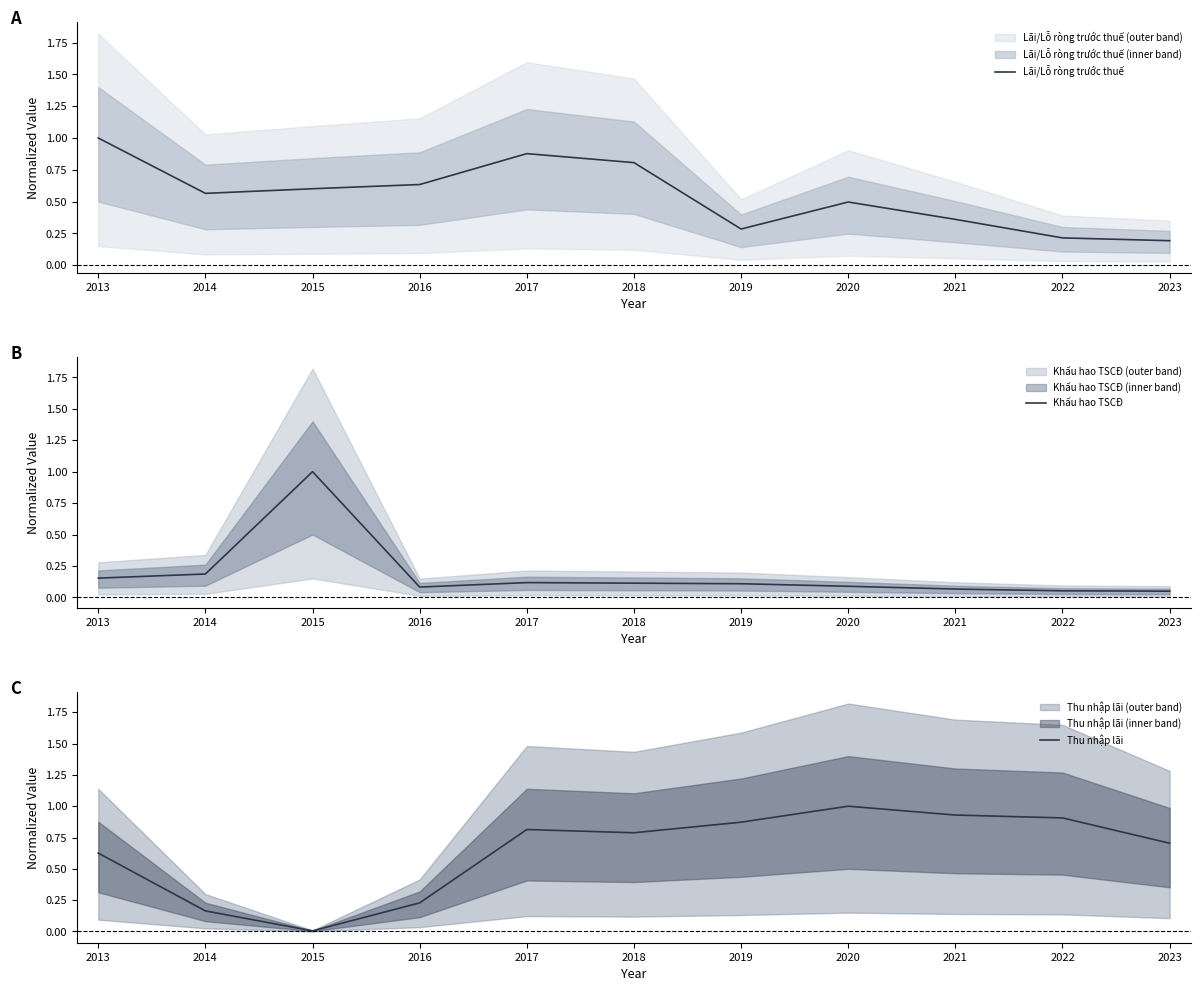

What is the difference between the Khấu hao TSCĐ values at 2016 and 2013?

0.1